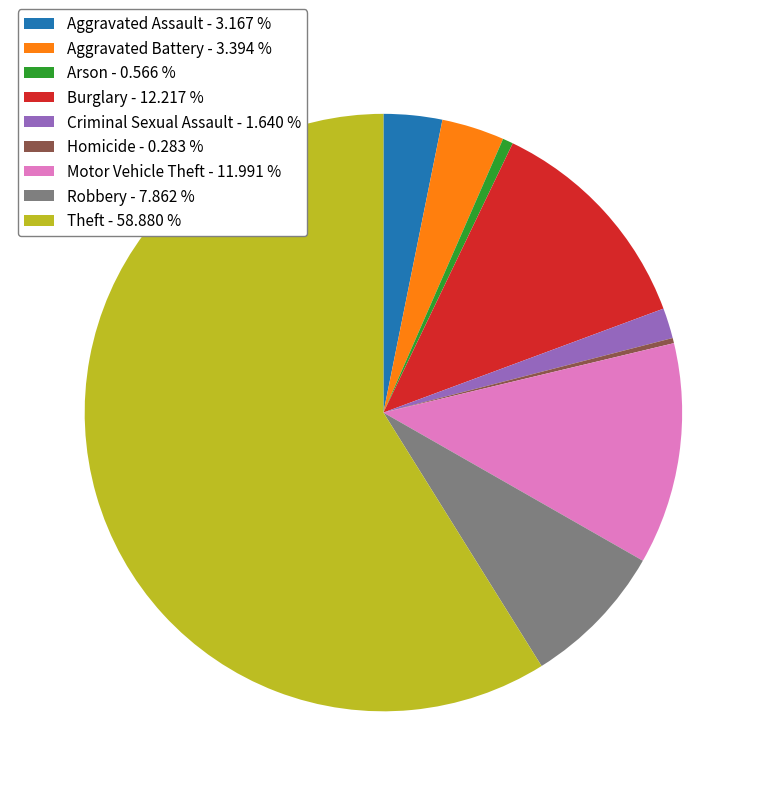

The Burglary slice represents 21% of the pie. True or false?

False